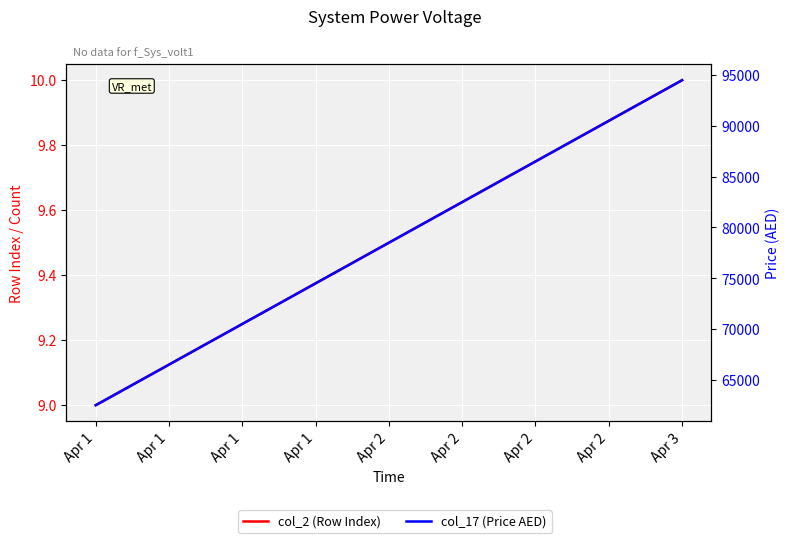

What are all the series names shown in the legend?

col_2 (Row Index), col_17 (Price AED)